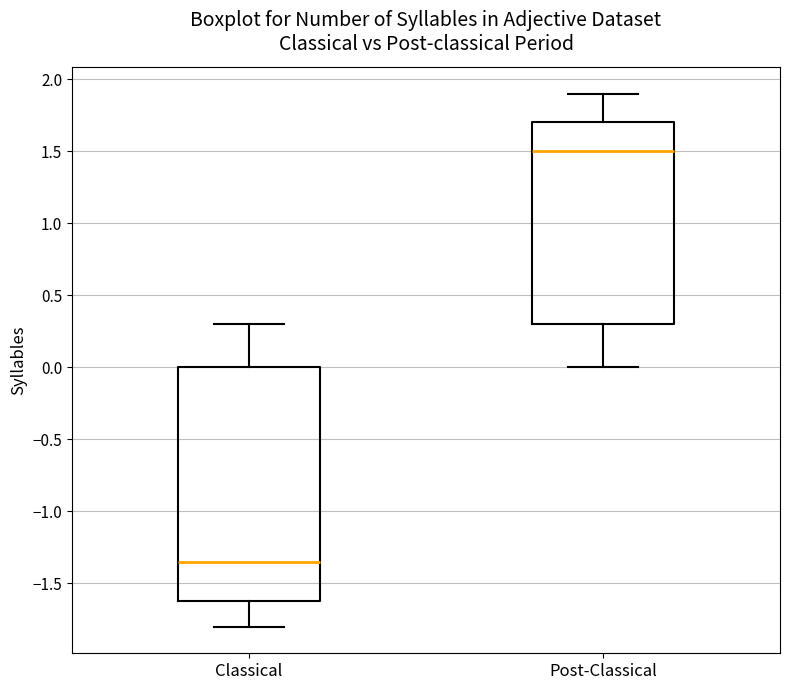

Reading left to right, transcribe this box plot: for each box, give where its median line is, the range the box spans, and where its two whiskers end, as read against the y-axis. The values are not printed on the chart, so give them approximately, as read against the axis.

Classical: median -1.35, box -1.60 to 0.00, whiskers -1.80 to 0.30
Post-Classical: median 1.50, box 0.30 to 1.70, whiskers 0.00 to 1.90